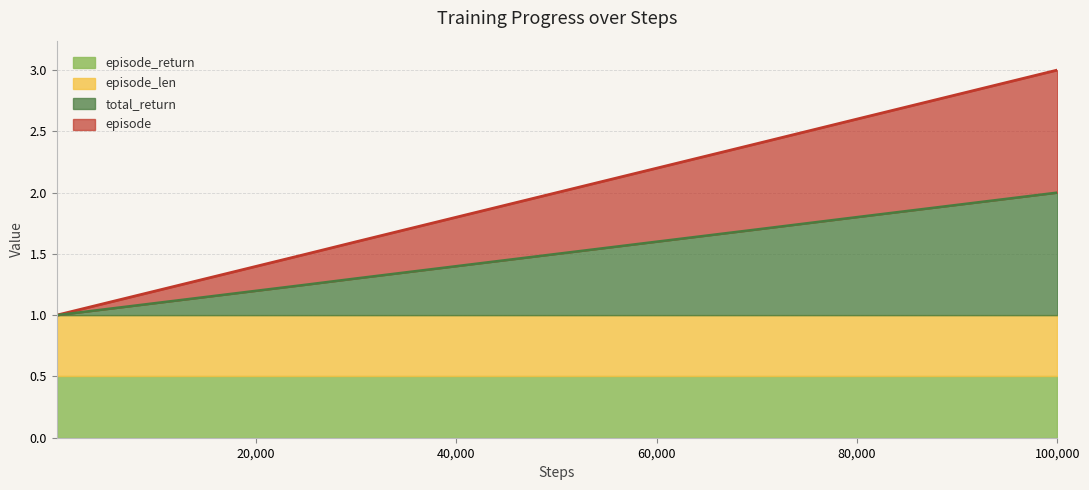

True or false: episode has a value of 2.0 at 50000.

True